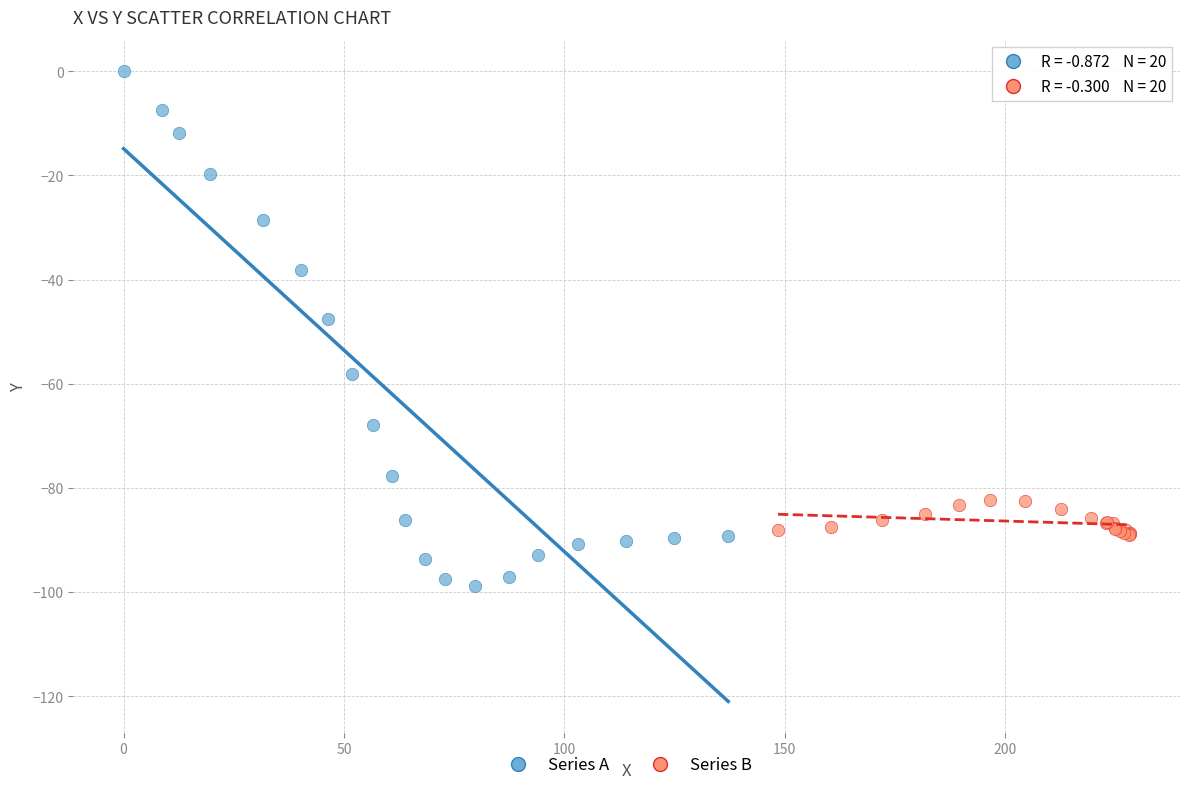

Which series contains the lowest Y value?

Series A